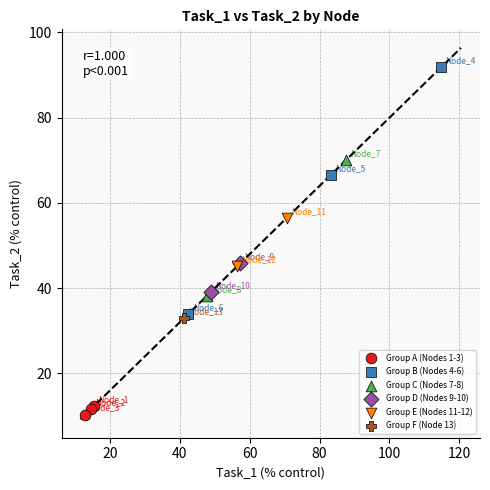

Which series contains the highest Y value?

Group B (Nodes 4-6)